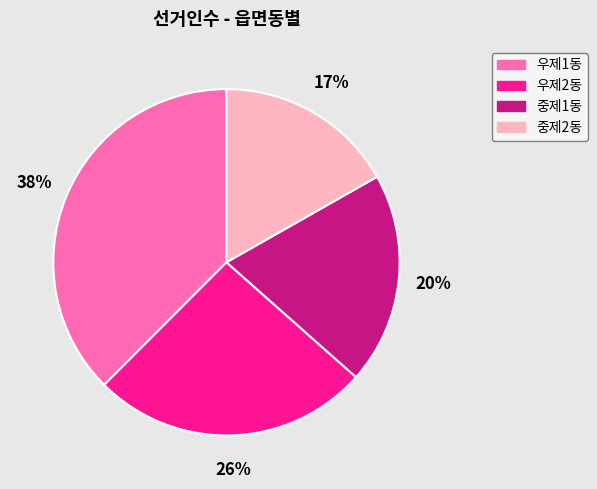

Which slice is the largest?

우제1동